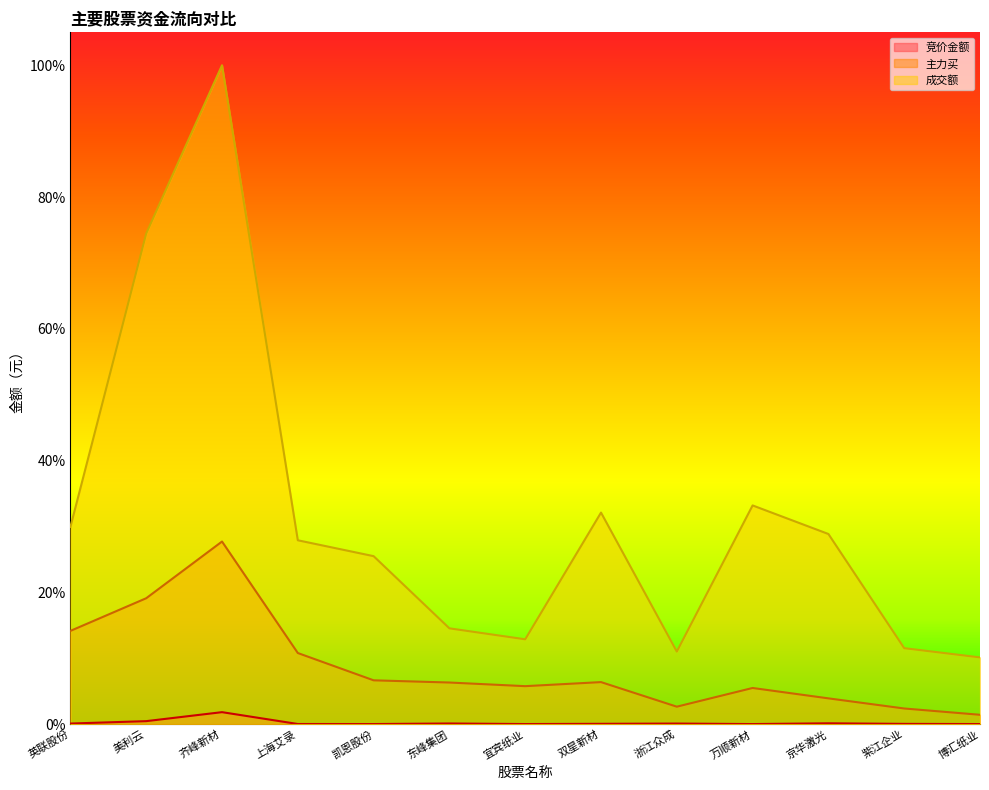

Where is 成交额 nearest to the value 0?

博汇纸业